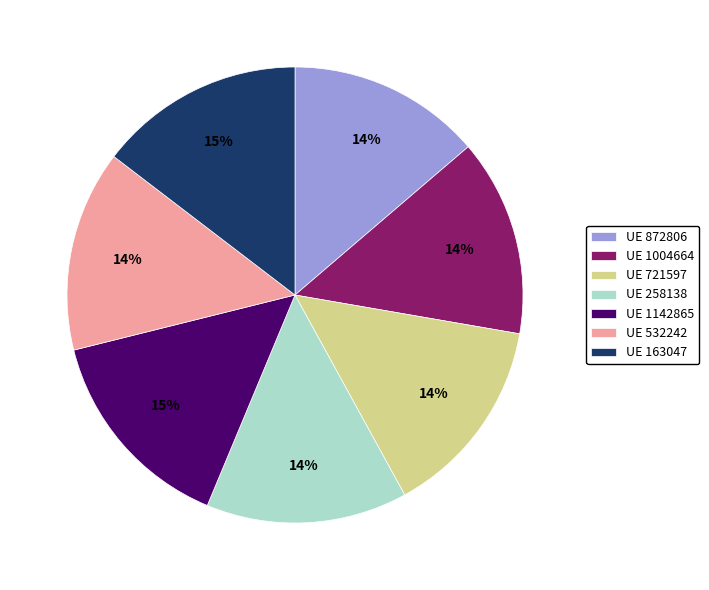

Combined, do UE 163047 and UE 872806 account for over 50%?

No